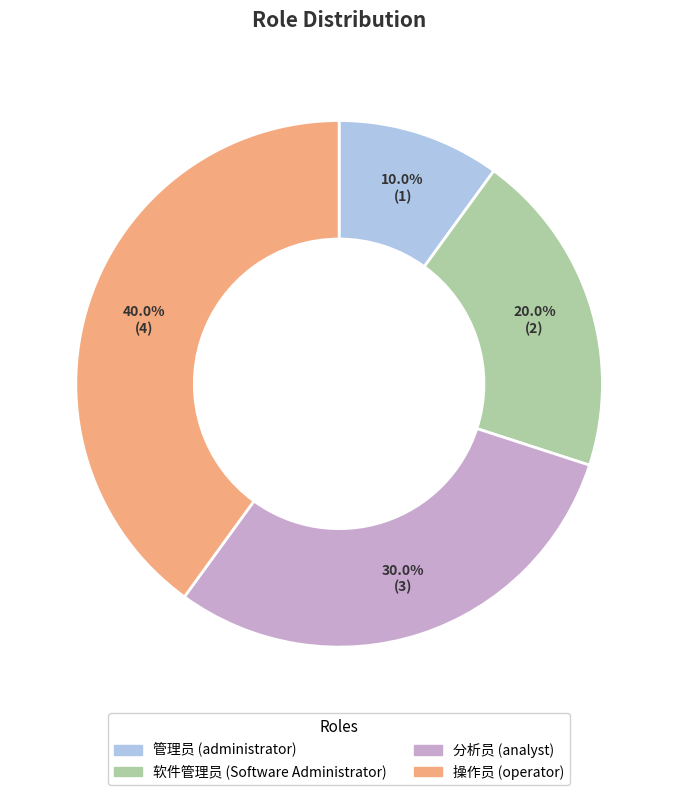

To the nearest percent, what is the average slice percentage?

25%